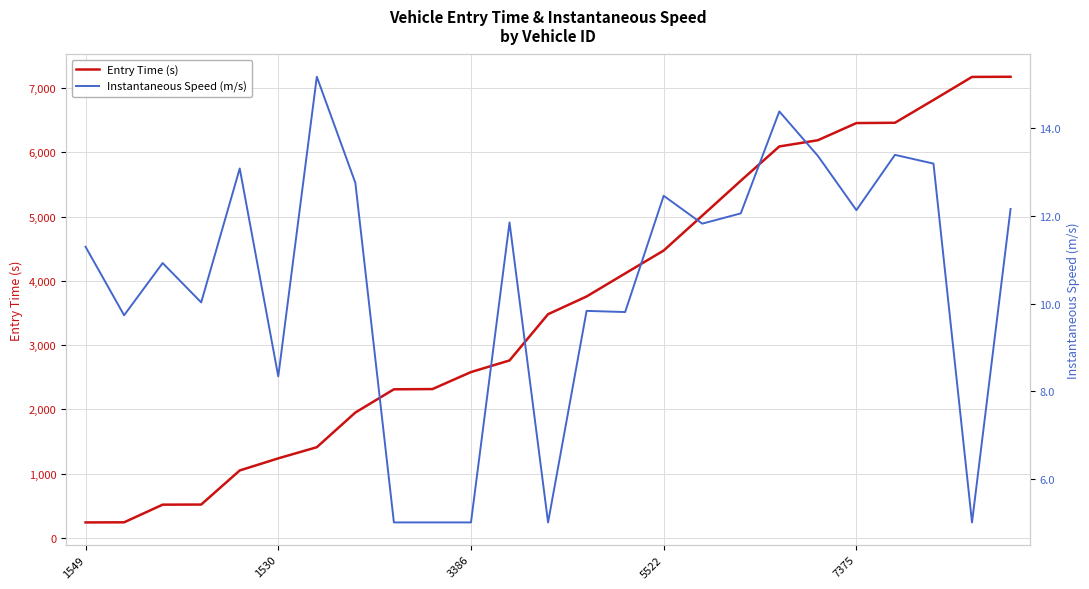

Rank the series by their maximum value, from highest to lowest.

Entry Time (s), Instantaneous Speed (m/s)